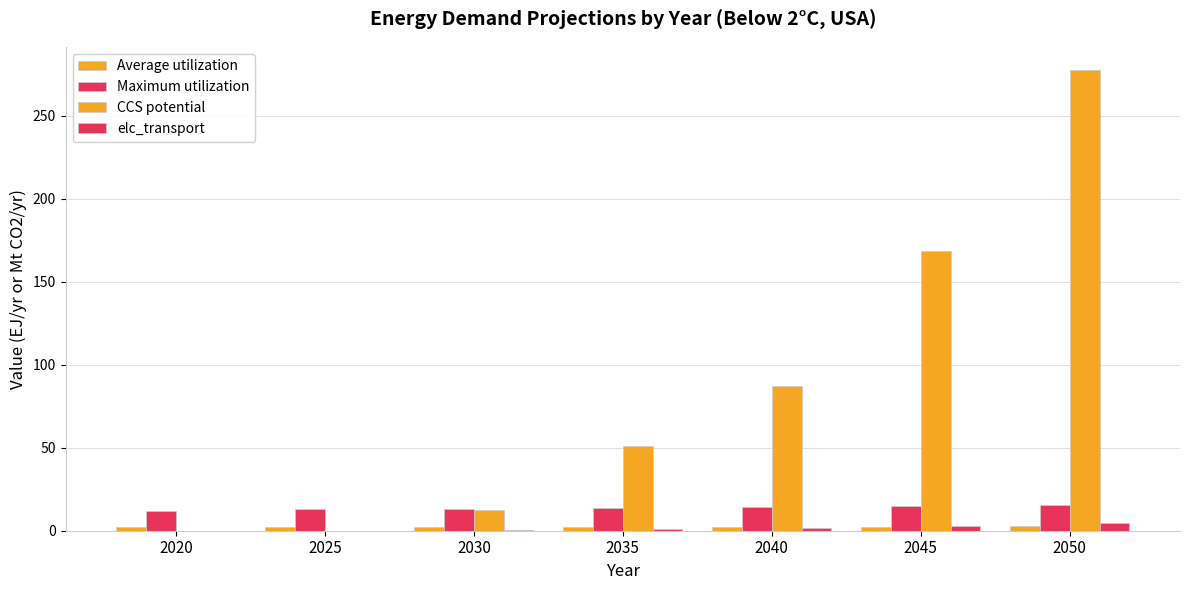

What is the difference between the second highest and second lowest values in the Average utilization series?

0.3